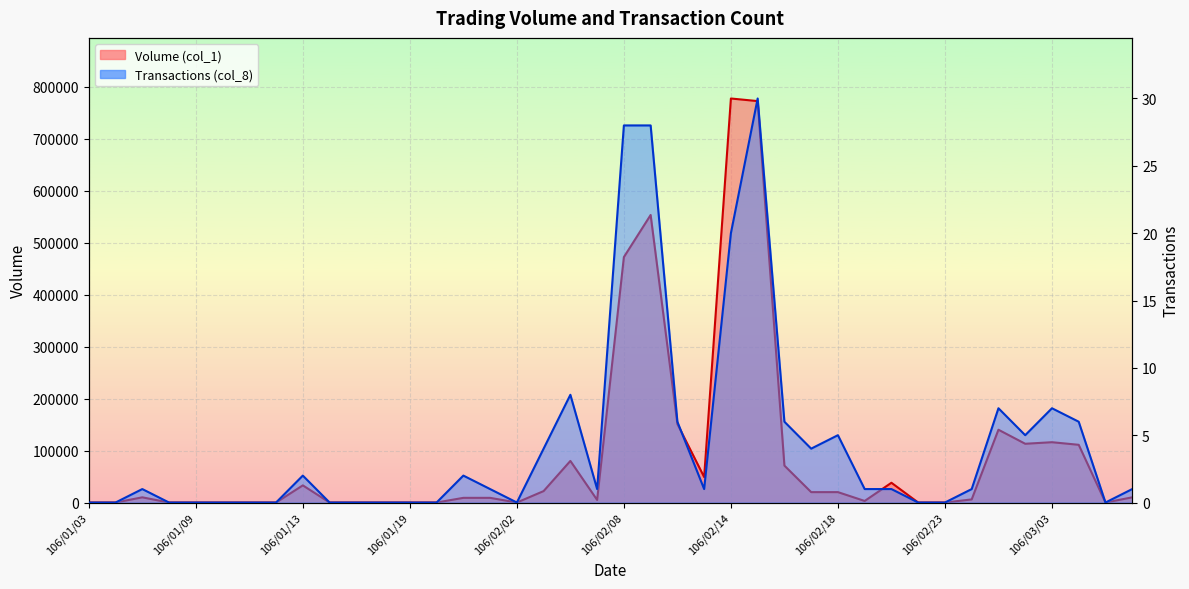

What is the total value across all series at 106/01/24?

9001